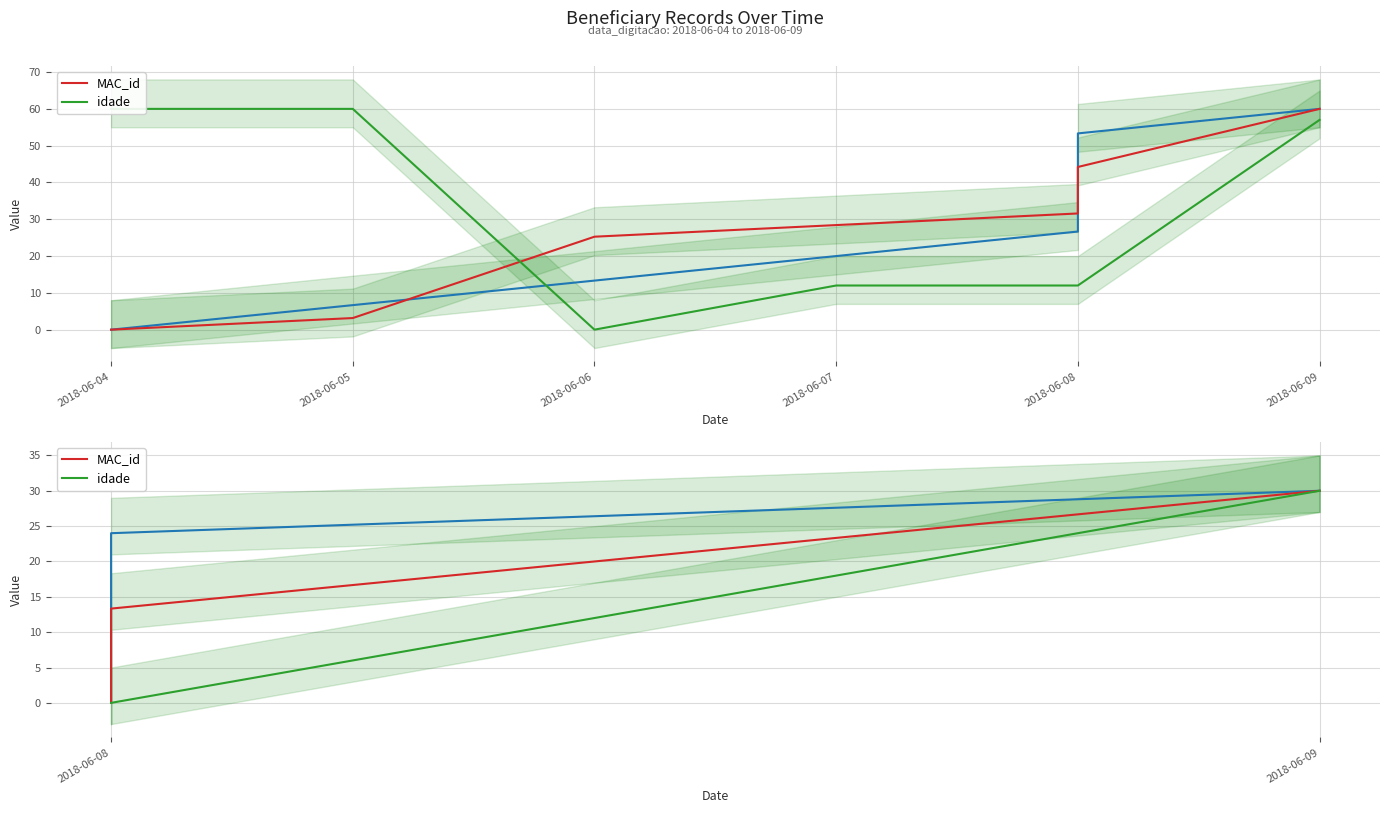

Between 2018-06-08 and 2018-06-09, which series saw the biggest shift?

idade